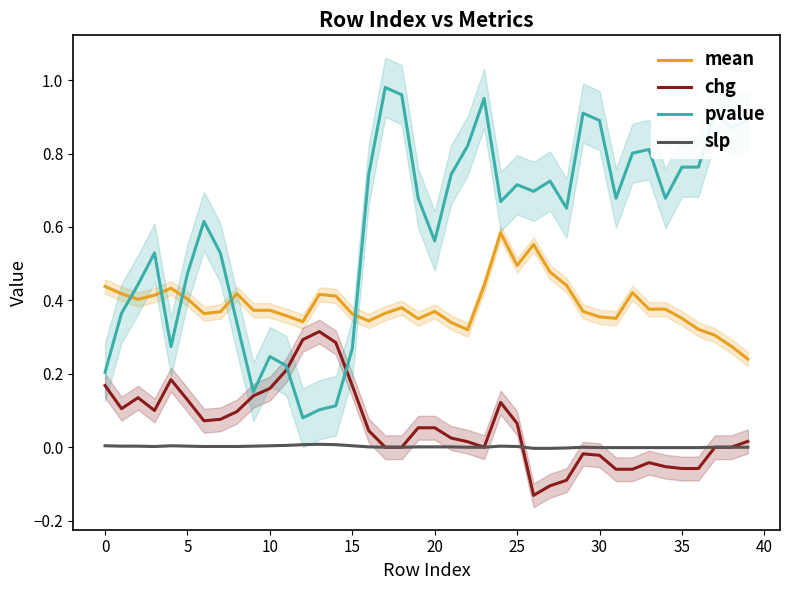

True or false: pvalue has more than 0 points higher than both neighbors.

True